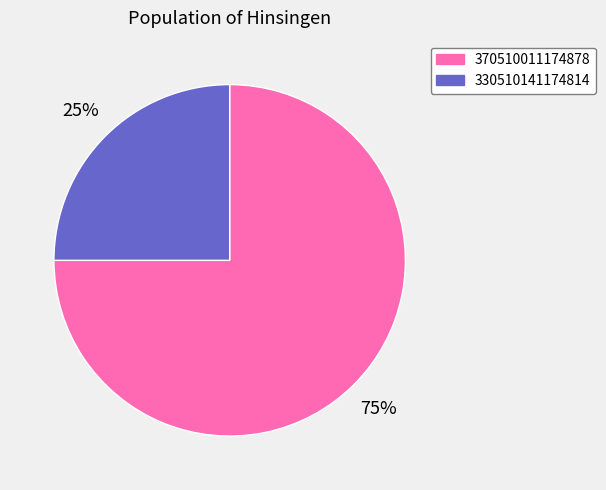

To the nearest percent, what portion does 370510011174878 represent?

75%